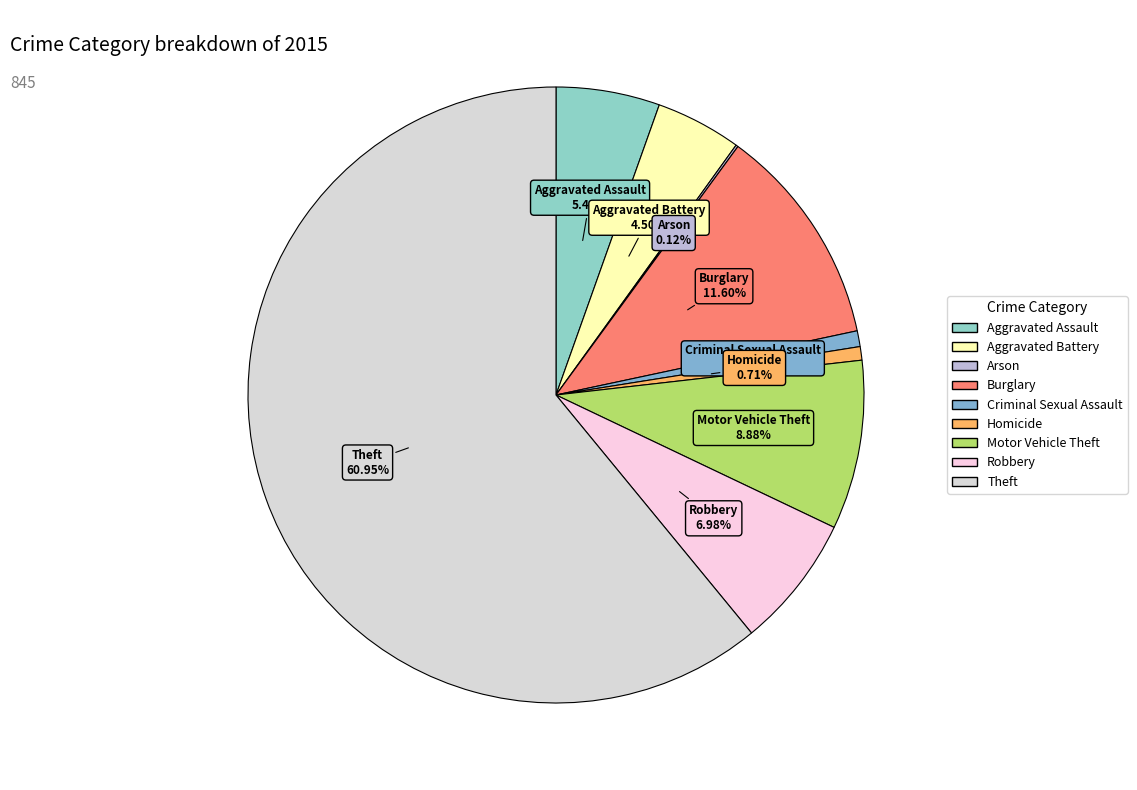

Combined, what portion of the pie is Aggravated Assault and Robbery?

12.4%